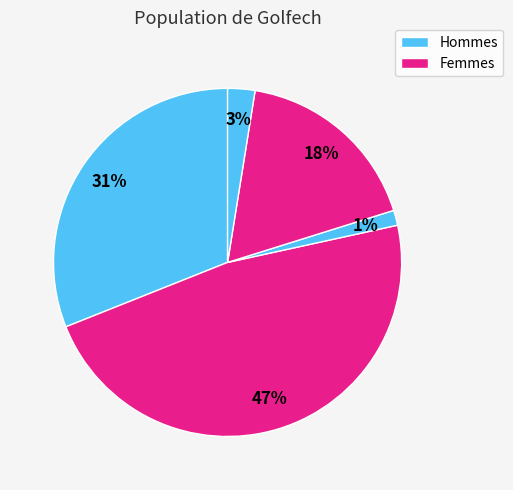

How many segments does this pie chart have?

5